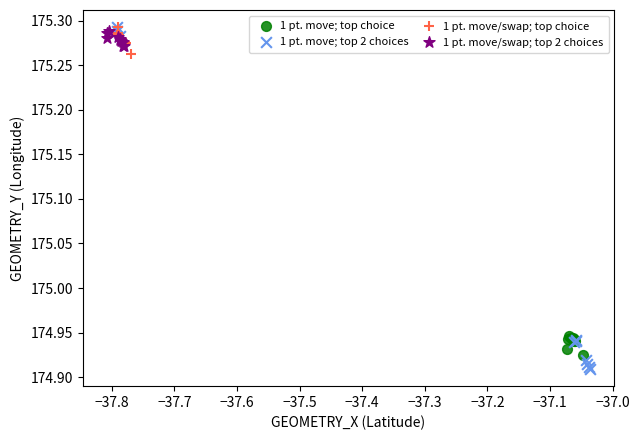

What are all the series names shown in the legend?

1 pt. move; top choice, 1 pt. move; top 2 choices, 1 pt. move/swap; top choice, 1 pt. move/swap; top 2 choices